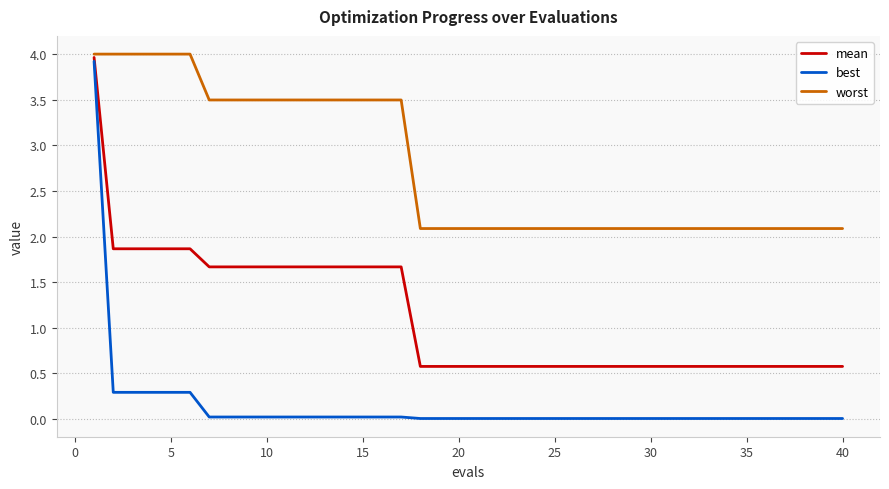

True or false: worst and mean cross at least once.

False